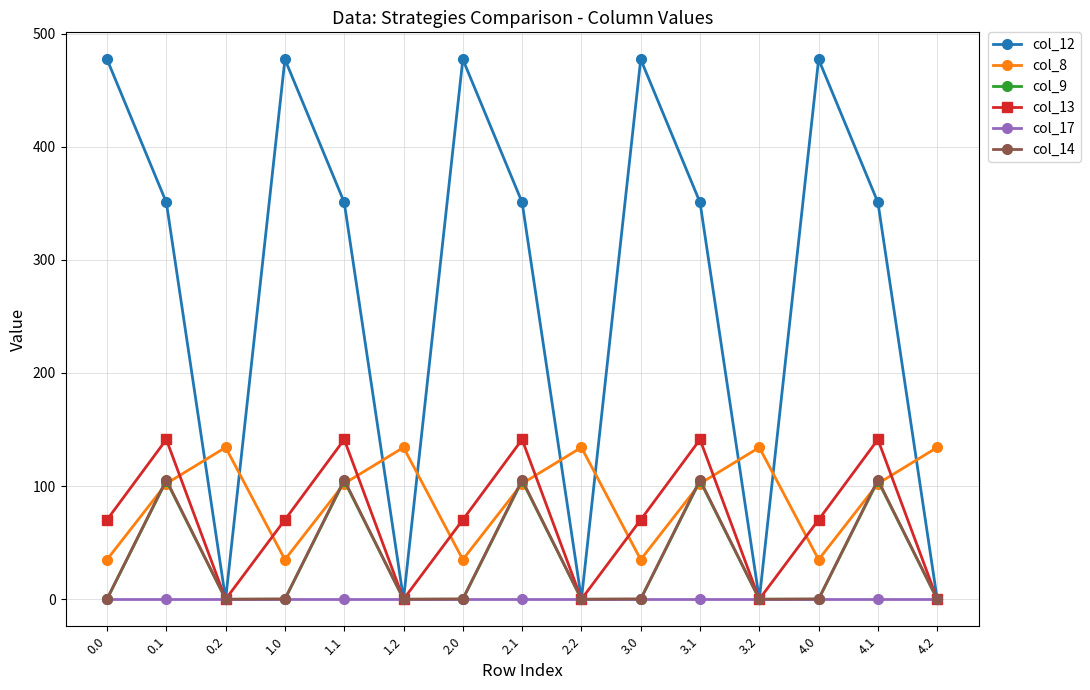

What is the total value across all series at 0.1?

804.5